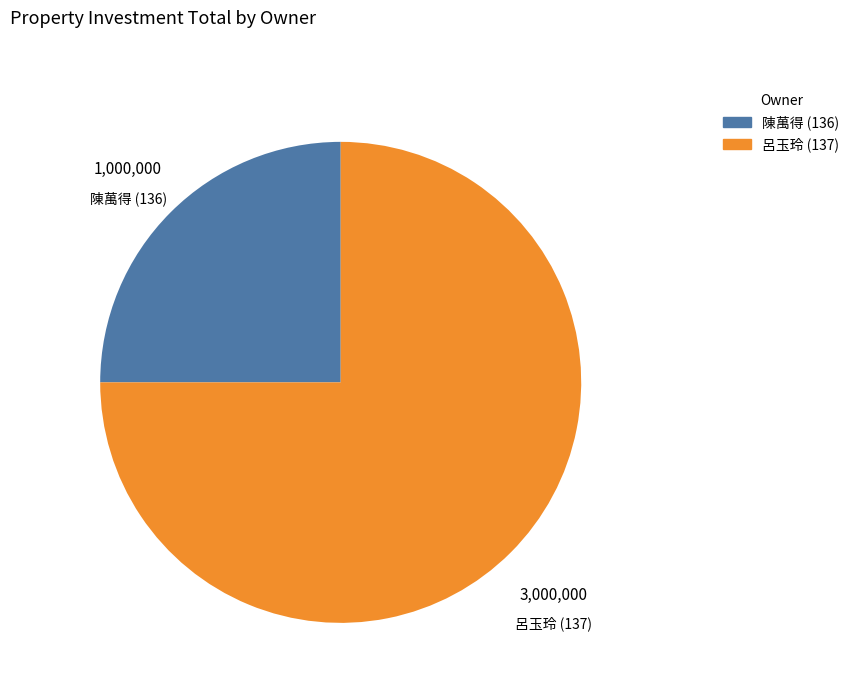

Which category has the biggest portion of the pie?

呂玉玲 (137)